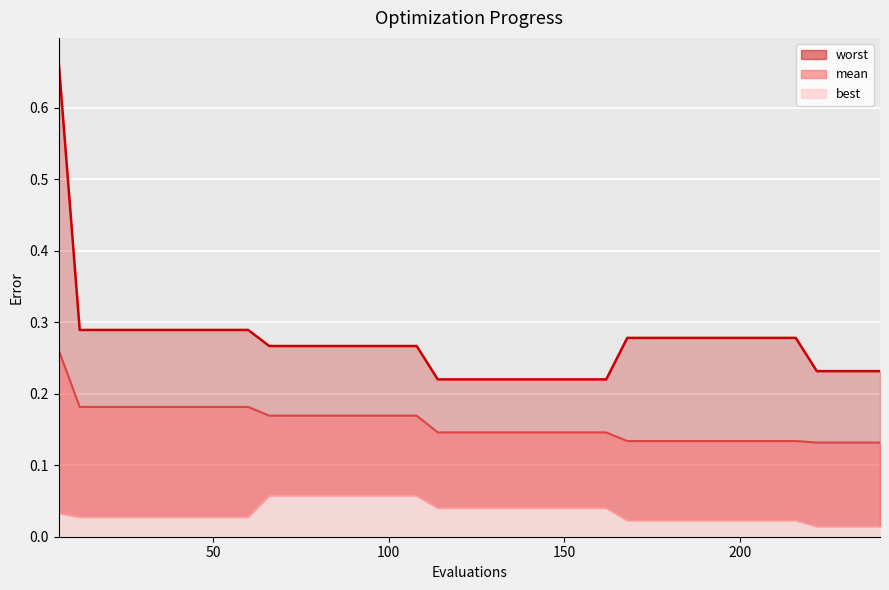

True or false: worst and best intersect in this chart.

False